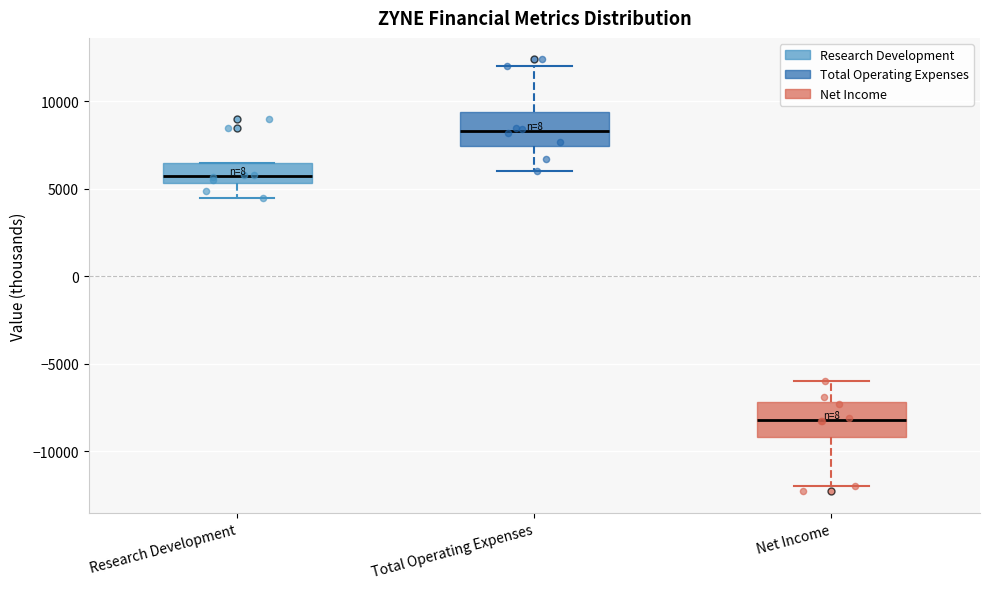

Where is the upper edge of the box for Net Income on the y-axis? The values are not printed on the chart, so give them approximately, as read against the axis.

-7000